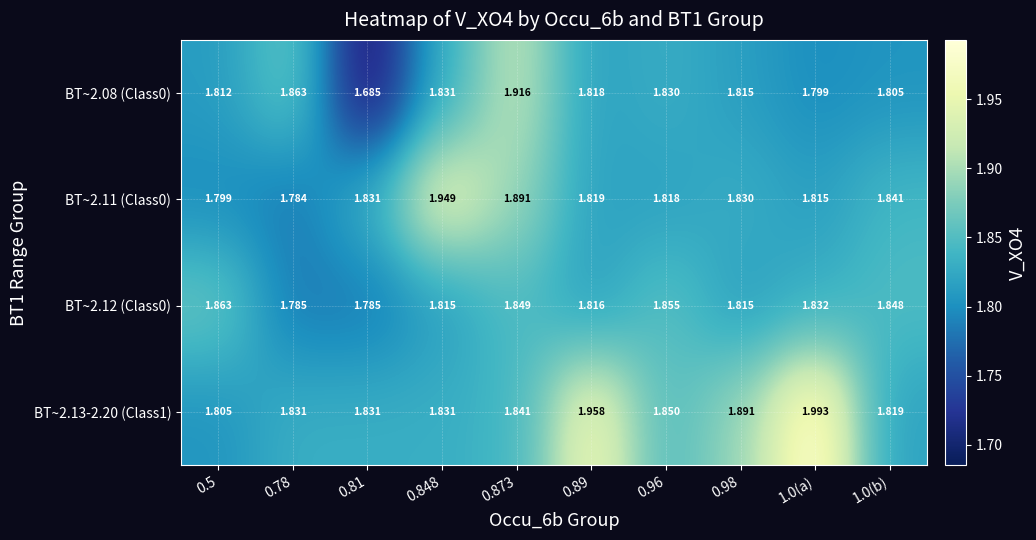

Is the value of BT~2.13-2.20 (Class1) at 0.96 greater than the value of BT~2.11 (Class0) at 0.96?

Yes